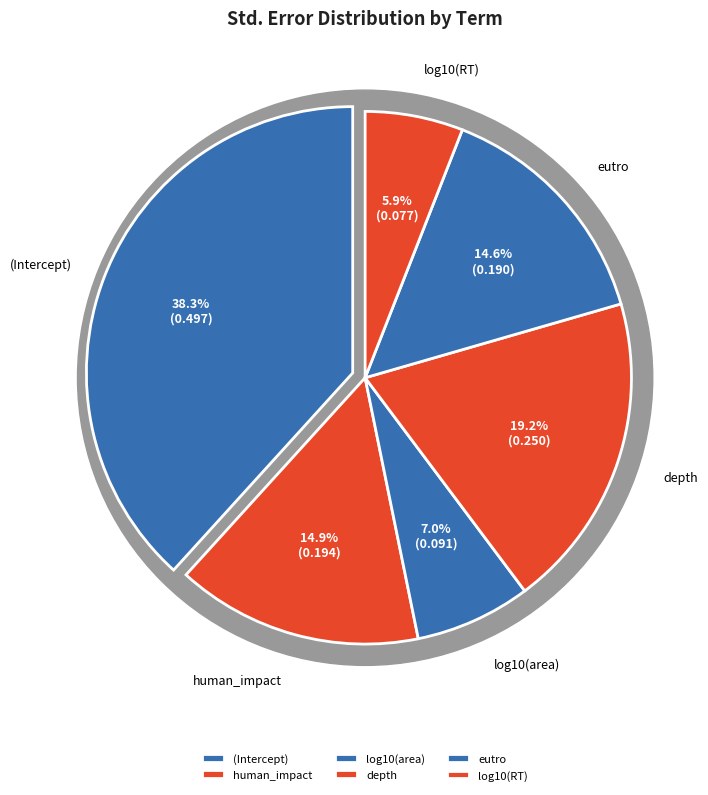

What percentage is the human_impact slice, to the nearest percent?

15%